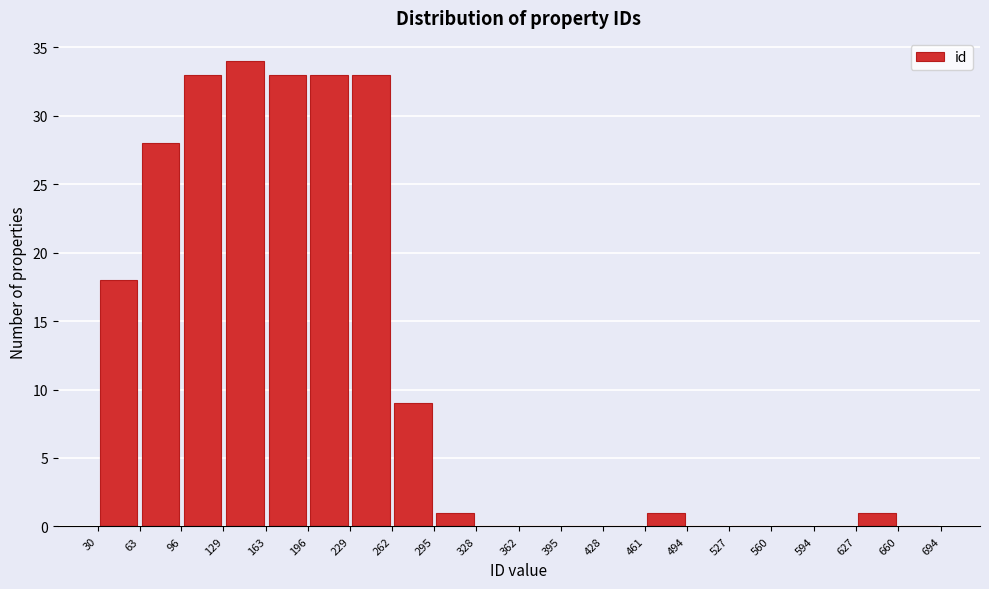

Reading left to right, transcribe this chart: for each bar, give the range it covers on the x-axis and its height. The values are not printed on the chart, so give them approximately, as read against the axis.

30 to 63: 18
63 to 96: 28
96 to 129: 33
129 to 163: 34
163 to 196: 33
196 to 229: 33
229 to 262: 33
262 to 295: 9
295 to 328: 1
328 to 362: 0
362 to 395: 0
395 to 428: 0
428 to 461: 0
461 to 494: 1
494 to 527: 0
527 to 560: 0
560 to 594: 0
594 to 627: 0
627 to 660: 1
660 to 694: 0